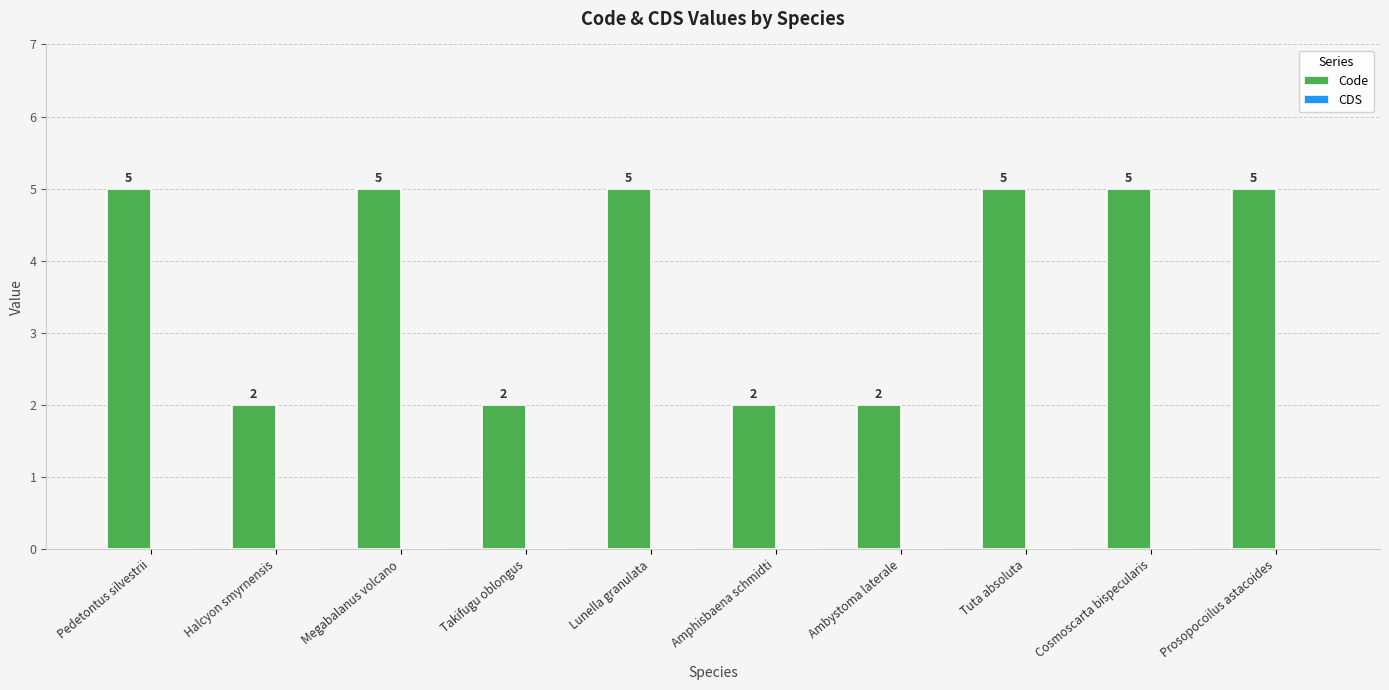

How many distinct data groups are displayed?

1